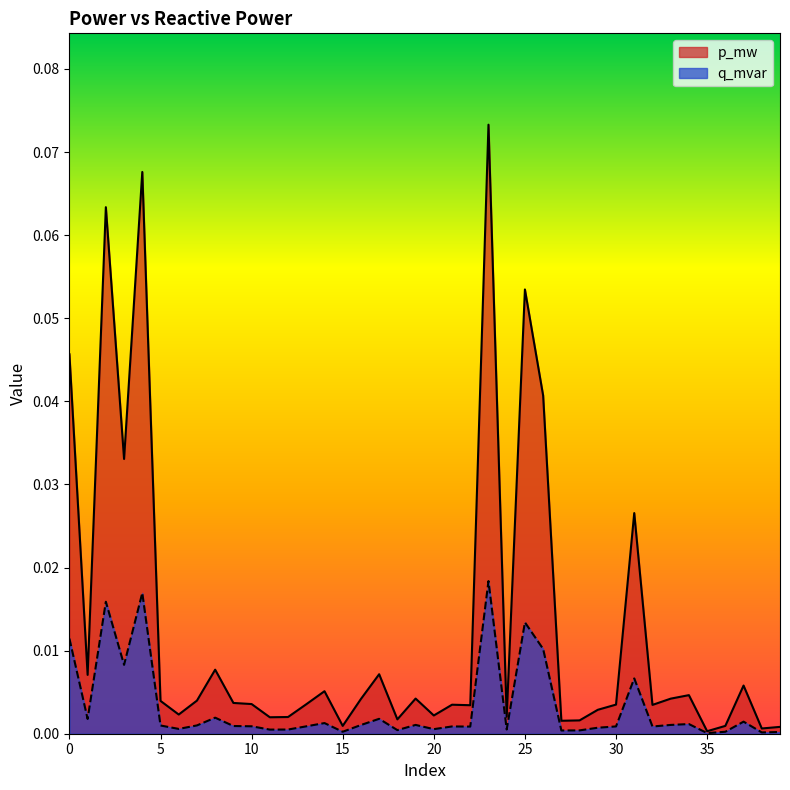

True or false: q_mvar has more than 1 points higher than both neighbors.

True